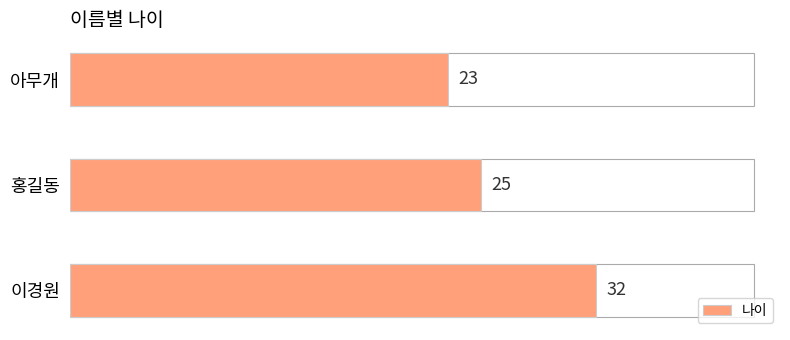

At which label is the value closest to 27?

홍길동